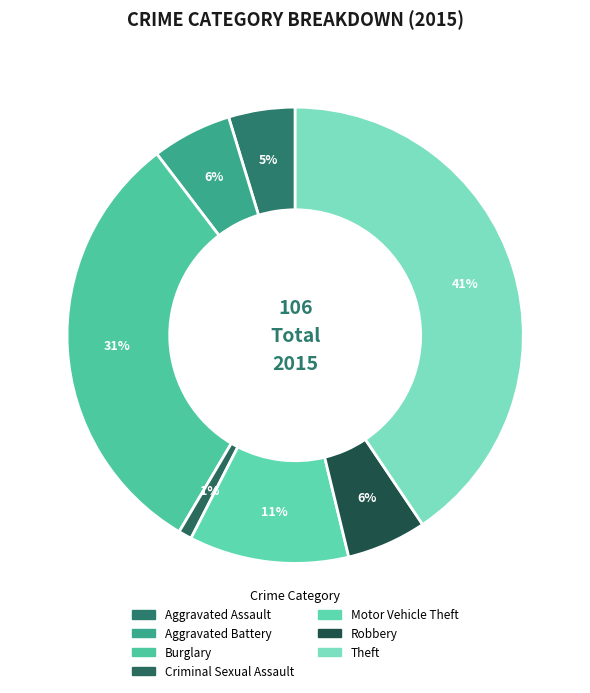

How many segments does this pie chart have?

7